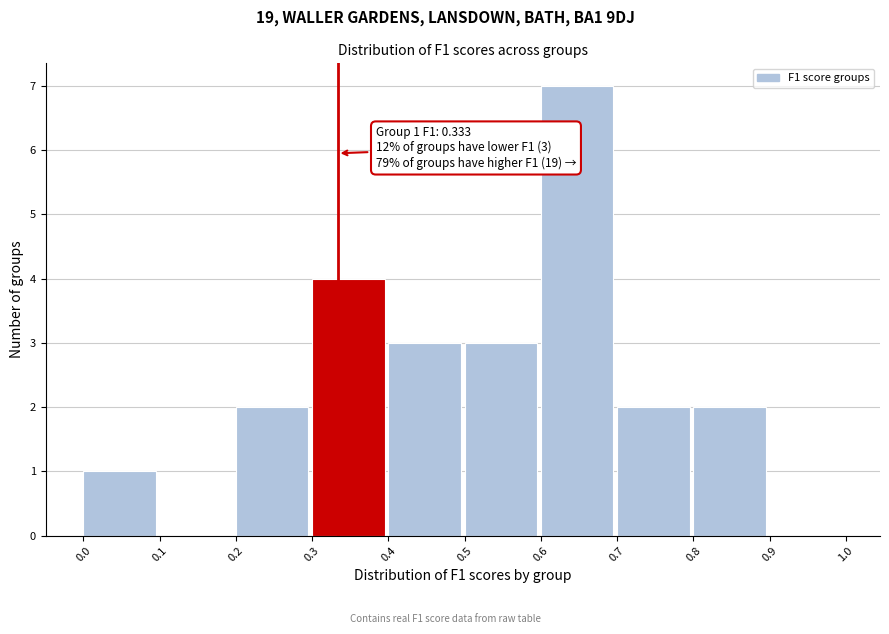

Over which range of the x-axis is the bar tallest?

0.6 to 0.7